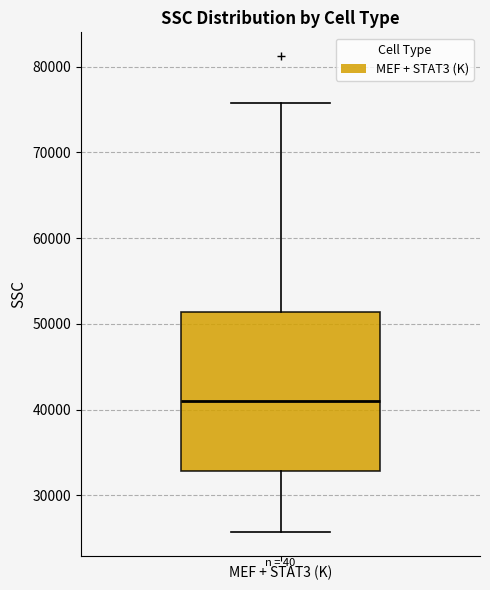

Where does the median line of the box for MEF + STAT3 (K) sit on the y-axis? The values are not printed on the chart, so give them approximately, as read against the axis.

41000